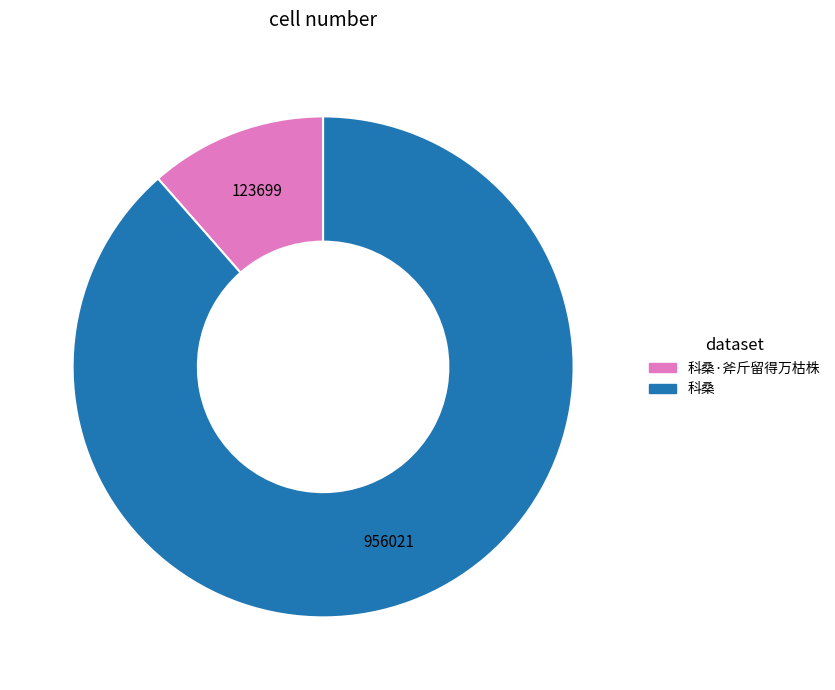

What is the smallest slice in the pie chart?

科桑·斧斤留得万枯株